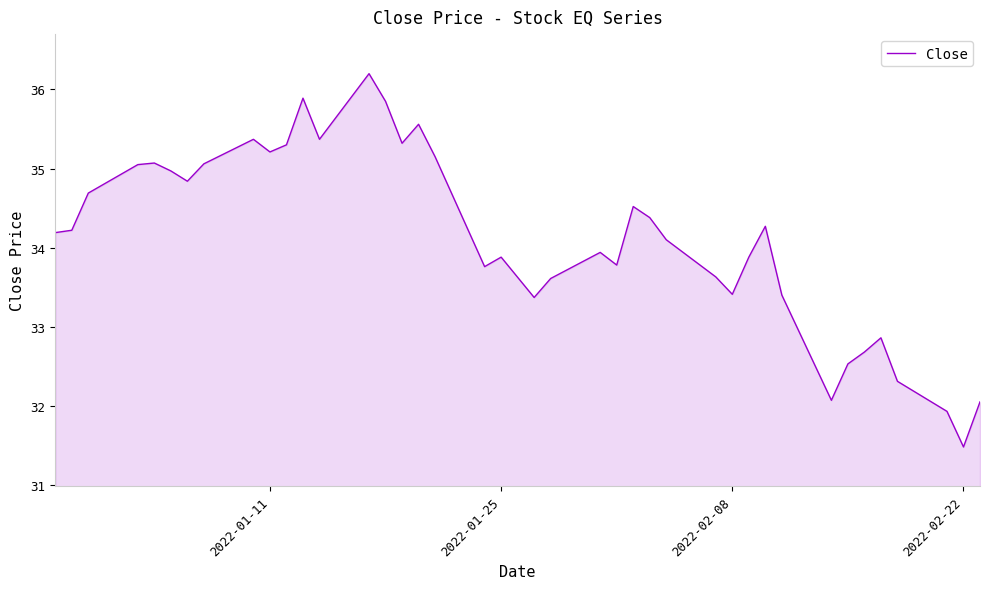

What is the maximum value shown in the chart?

36.2